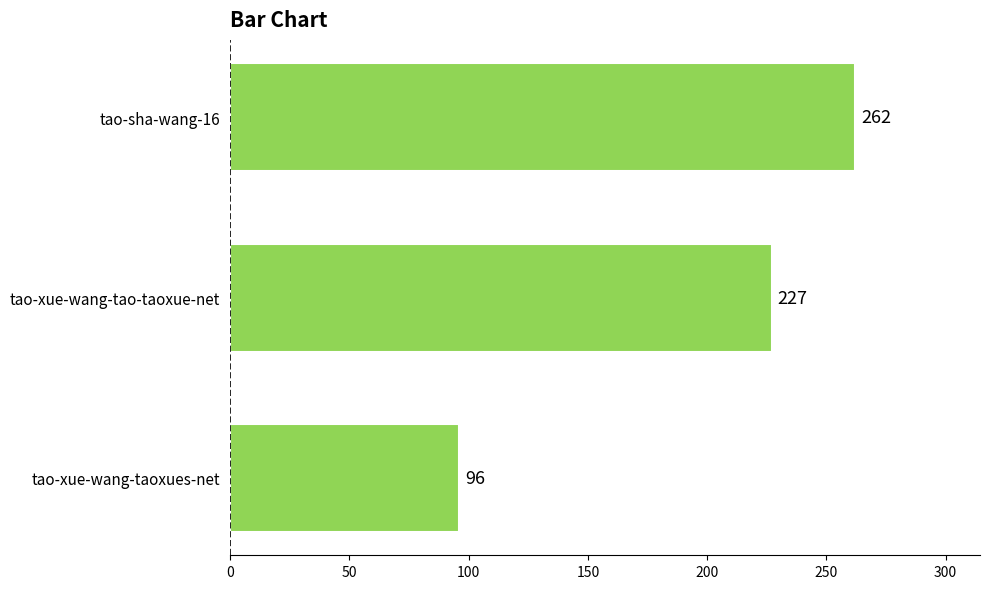

Reading top to bottom, what are all the values shown in this chart?

262	227	96